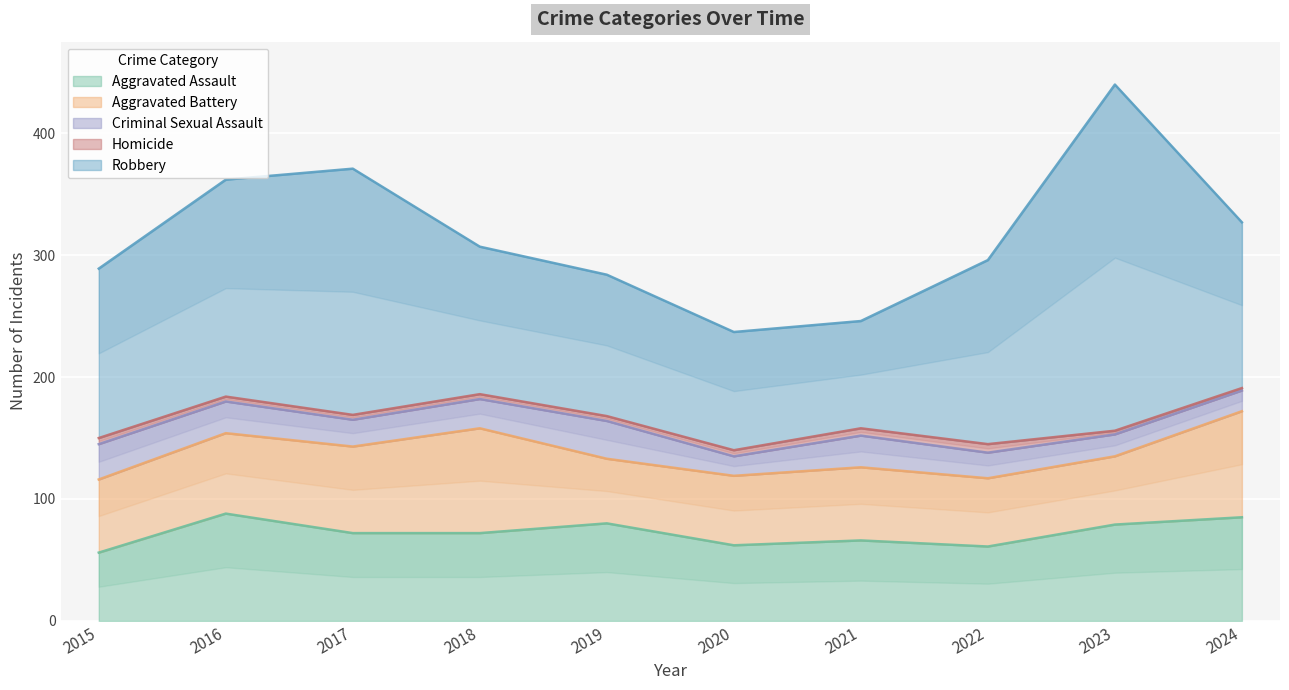

Does the chart display data point markers on the line(s)?

No